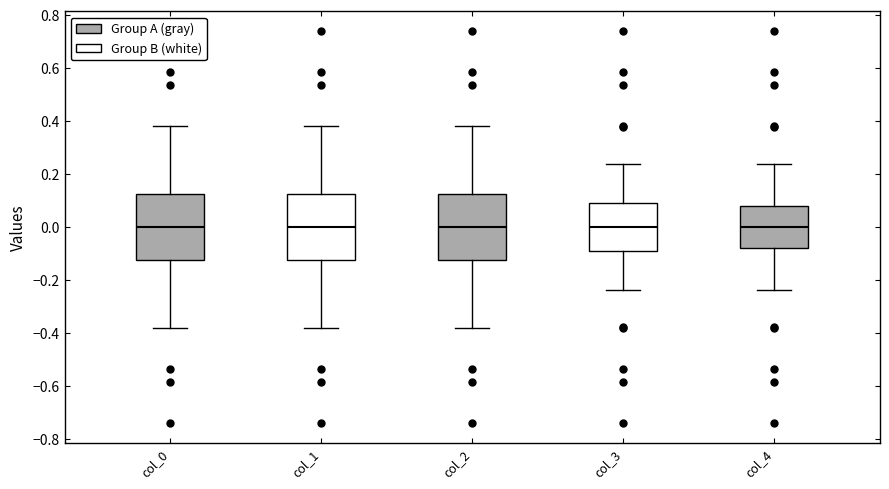

Reading left to right, read every box against the y-axis: the position of its median line, the range the box covers, and the ends of its whiskers. The values are not printed on the chart, so give them approximately, as read against the axis.

col_0: median 0.00, box -0.12 to 0.12, whiskers -0.38 to 0.38
col_1: median 0.00, box -0.12 to 0.12, whiskers -0.38 to 0.38
col_2: median 0.00, box -0.12 to 0.12, whiskers -0.38 to 0.38
col_3: median 0.00, box -0.10 to 0.10, whiskers -0.24 to 0.24
col_4: median 0.00, box -0.08 to 0.08, whiskers -0.24 to 0.24